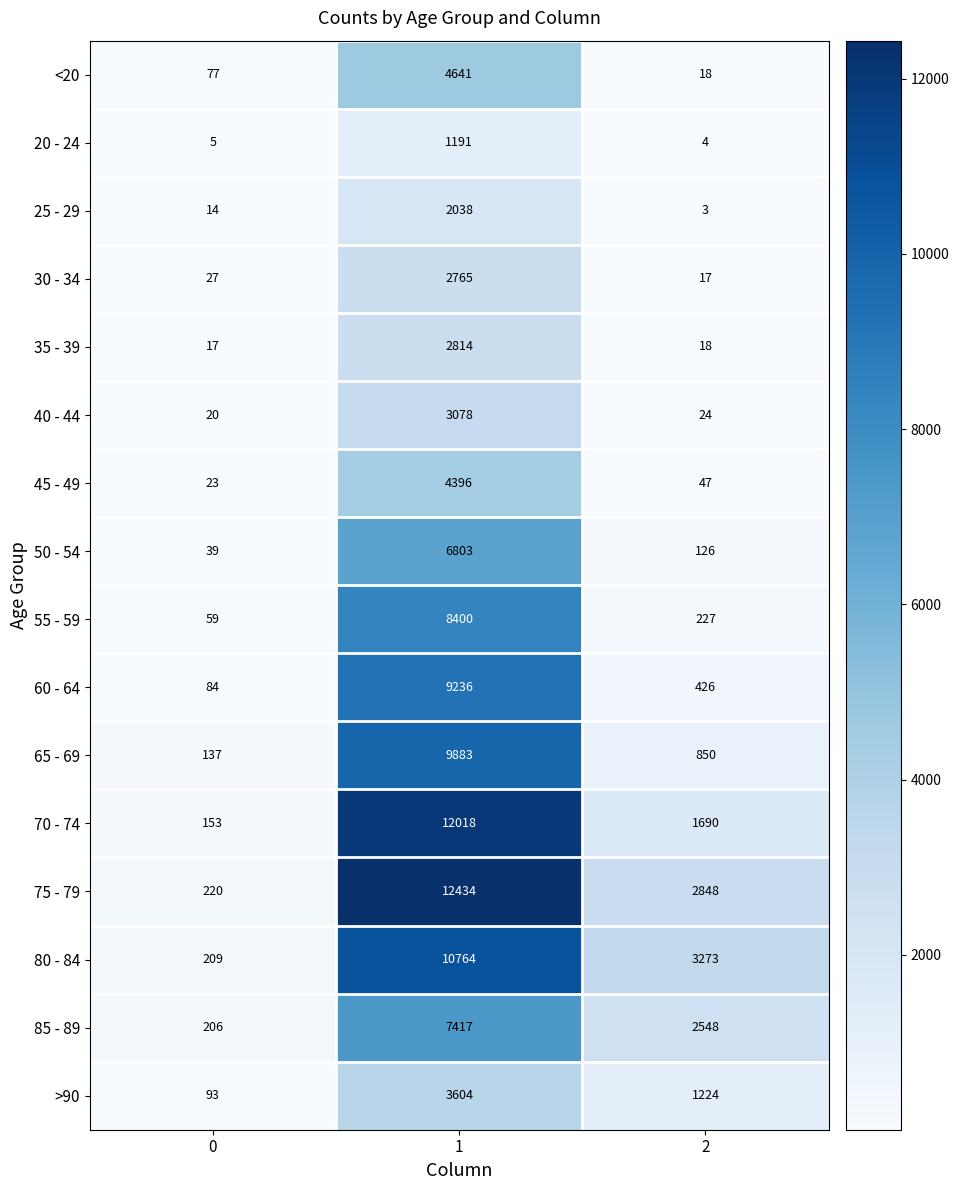

Between 1 and 2, which series saw the biggest shift?

70 - 74